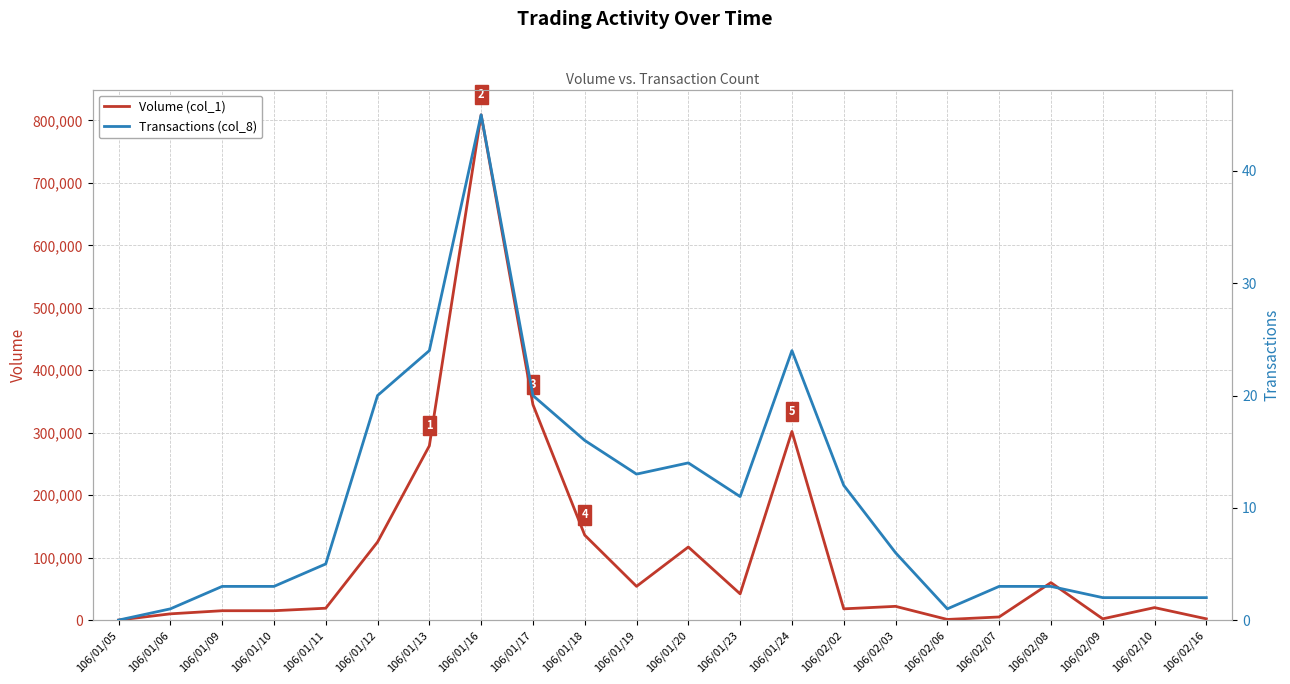

What is the spread (max minus min) of values at 106/01/13?

278976